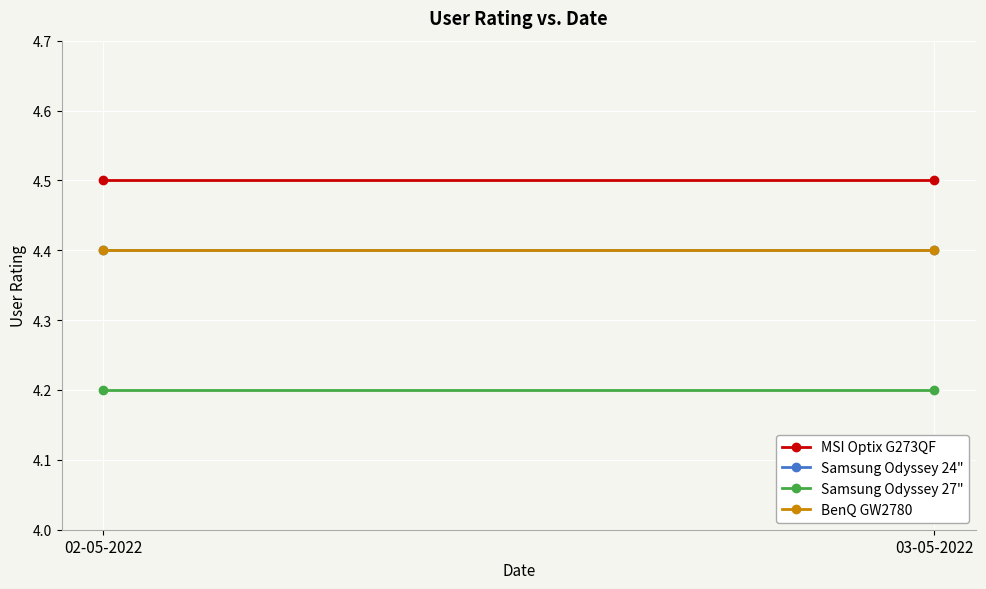

What is the label of the 1st point from the right?

03-05-2022